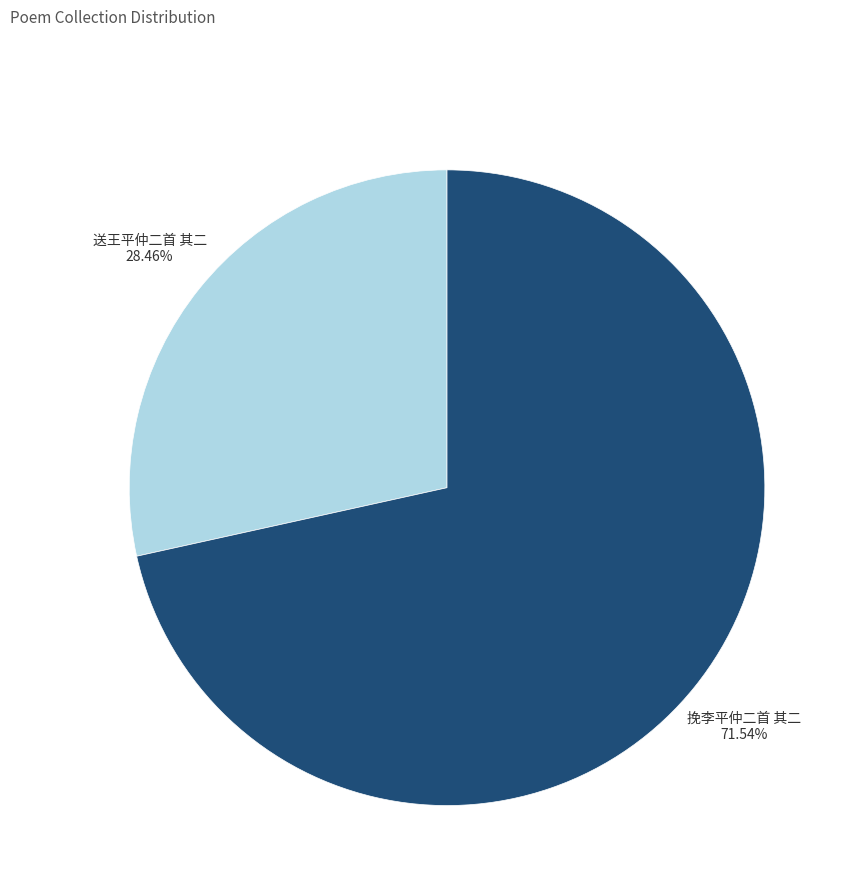

To the nearest percent, what is the difference between the largest and smallest slice percentages?

43%